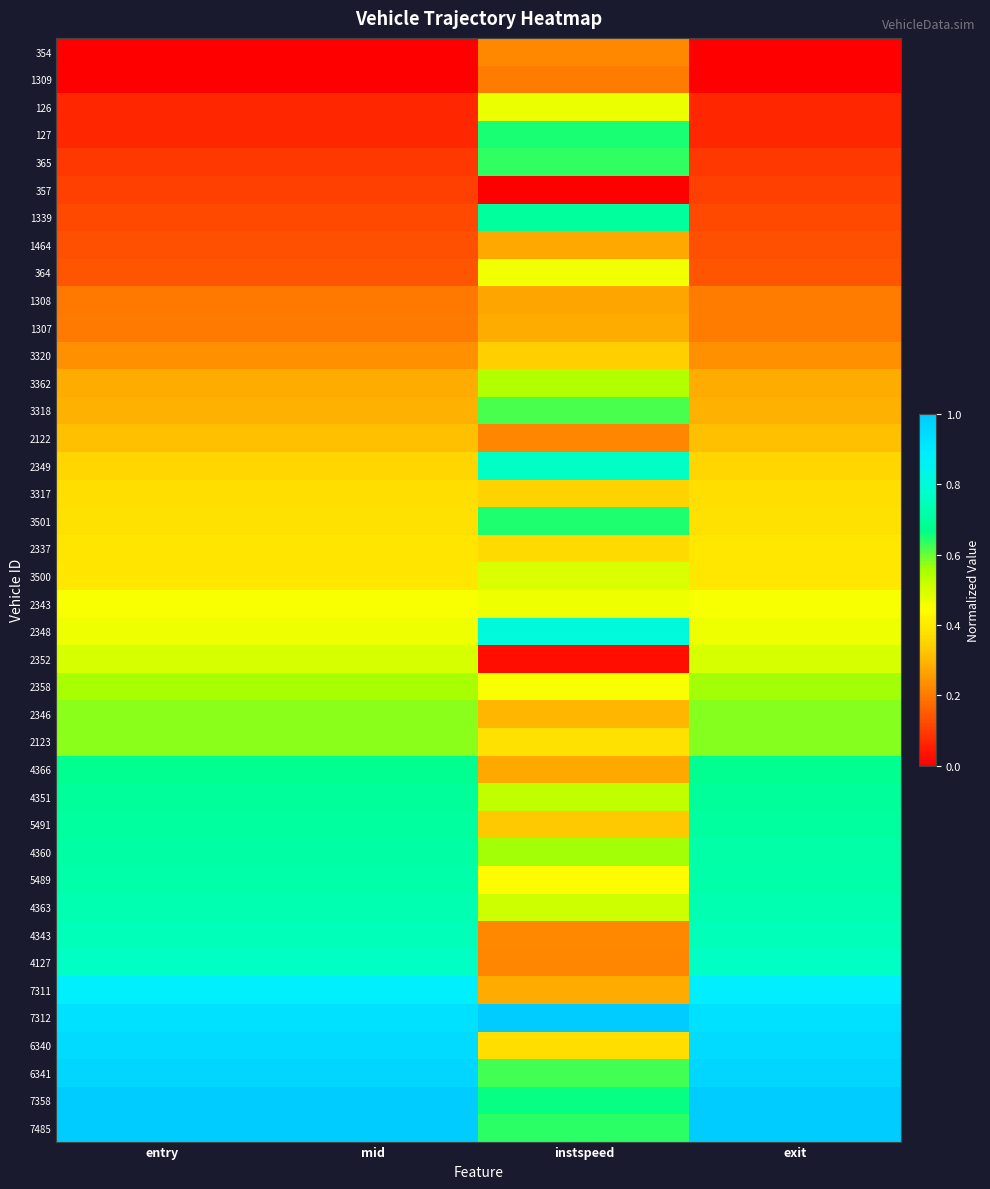

Which has a higher value, exit or instspeed?

instspeed